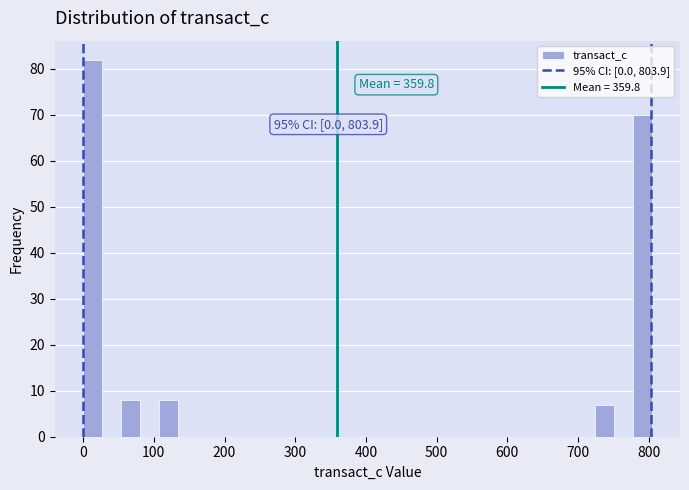

Around what value on the x-axis is the tallest bar? Give the approximate position of its centre, as read against the axis.

10